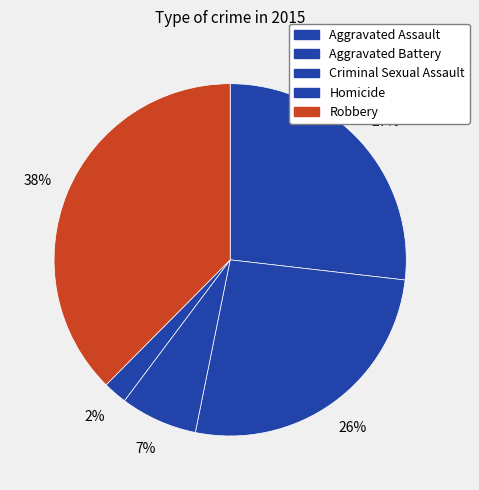

How many slices are in this pie chart?

5